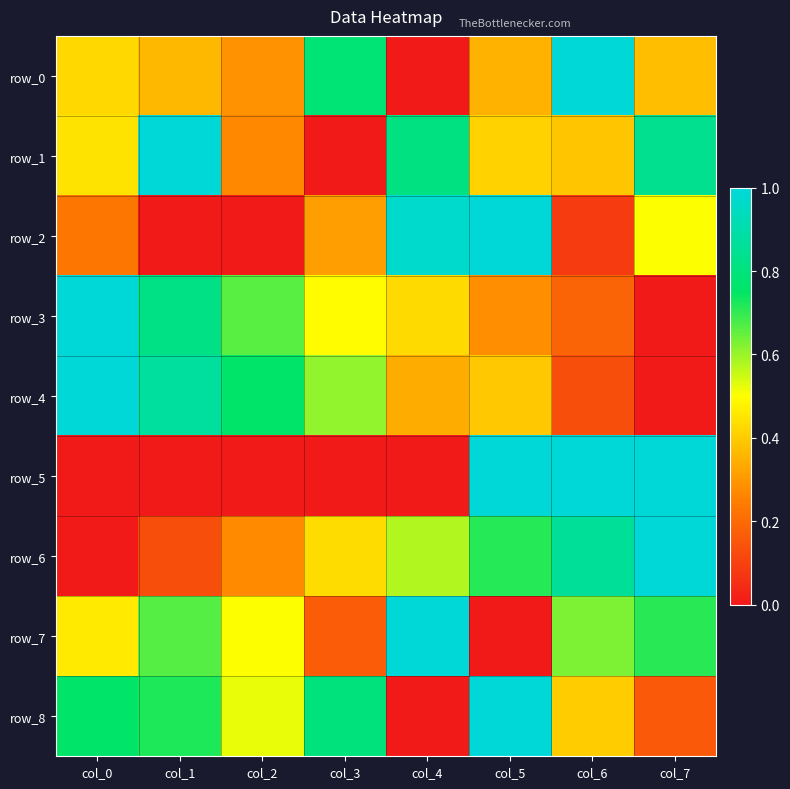

What is the difference between the maximum and minimum values in the row_7 series?

1.0